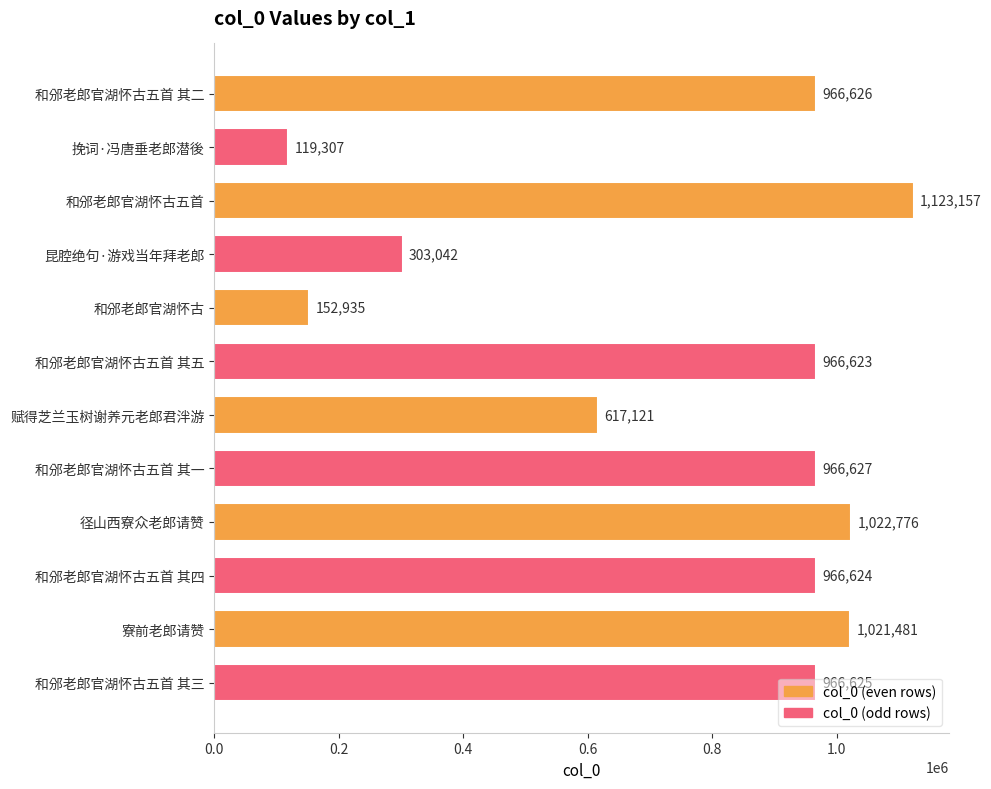

What is the sum of all values?

9192944